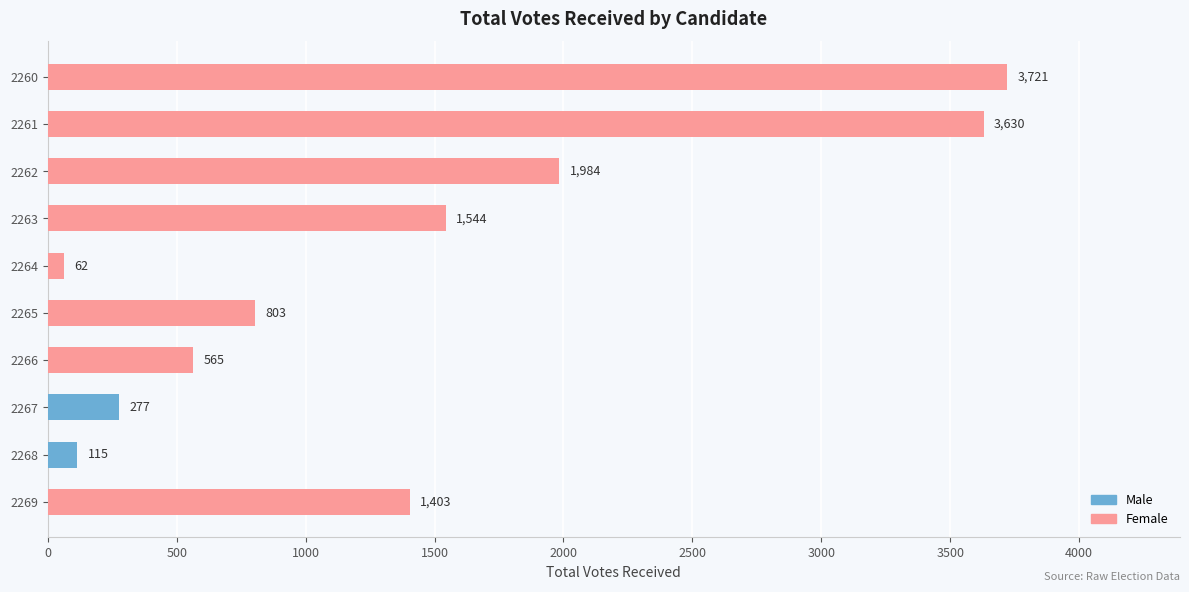

What is the difference between the maximum and minimum values?

3659